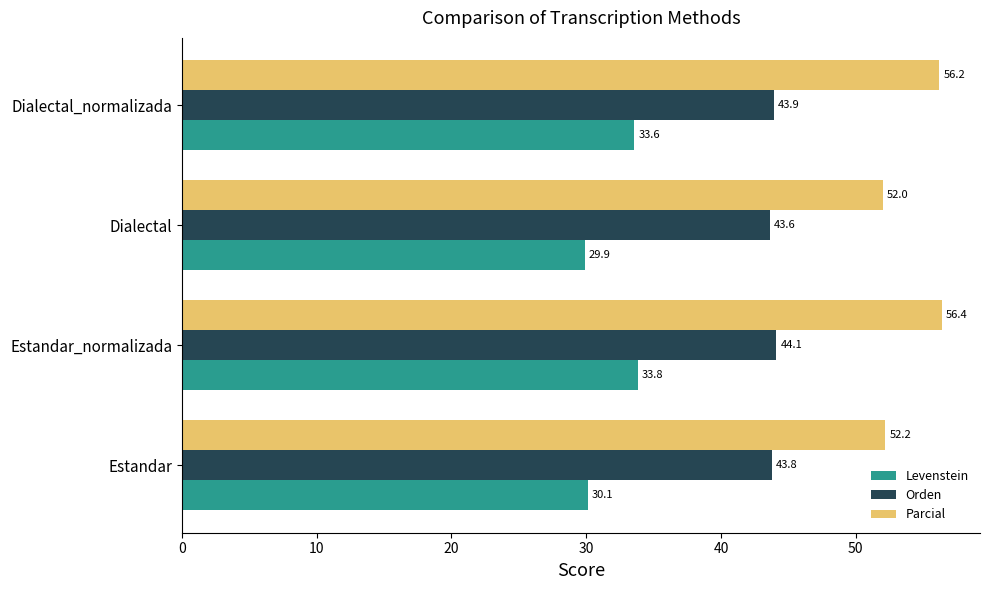

Which series has the largest total across all categories?

Parcial